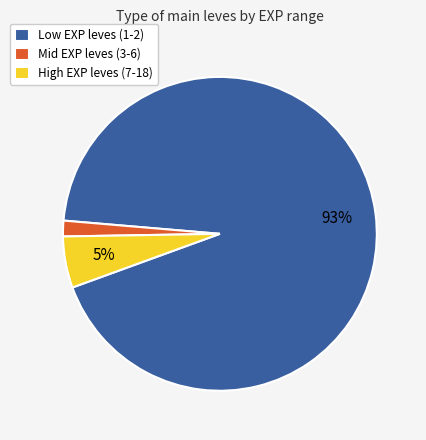

How many slices are in this pie chart?

3